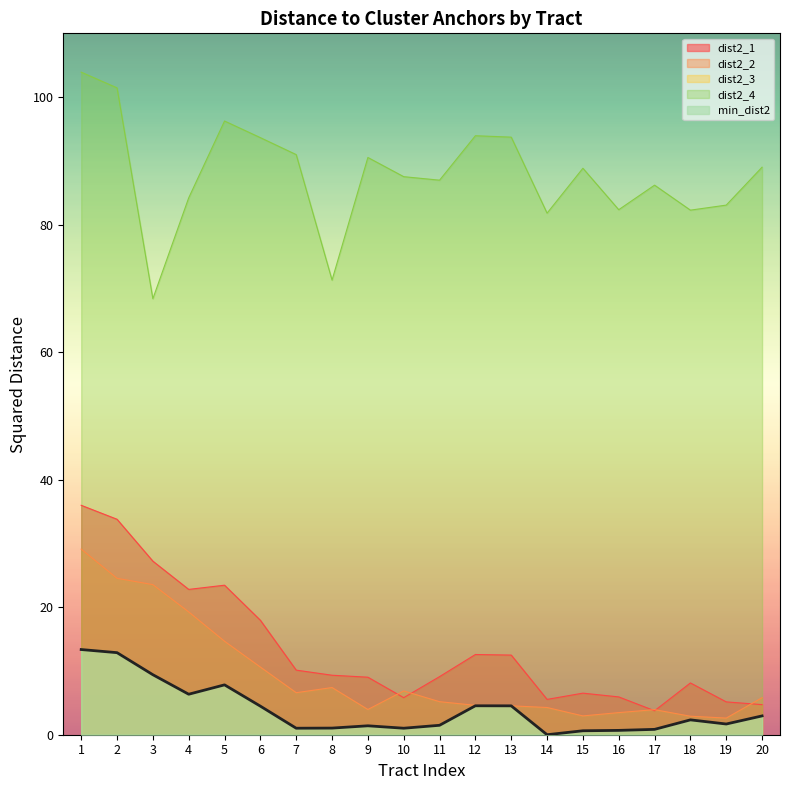

How many data points does each series have?

20